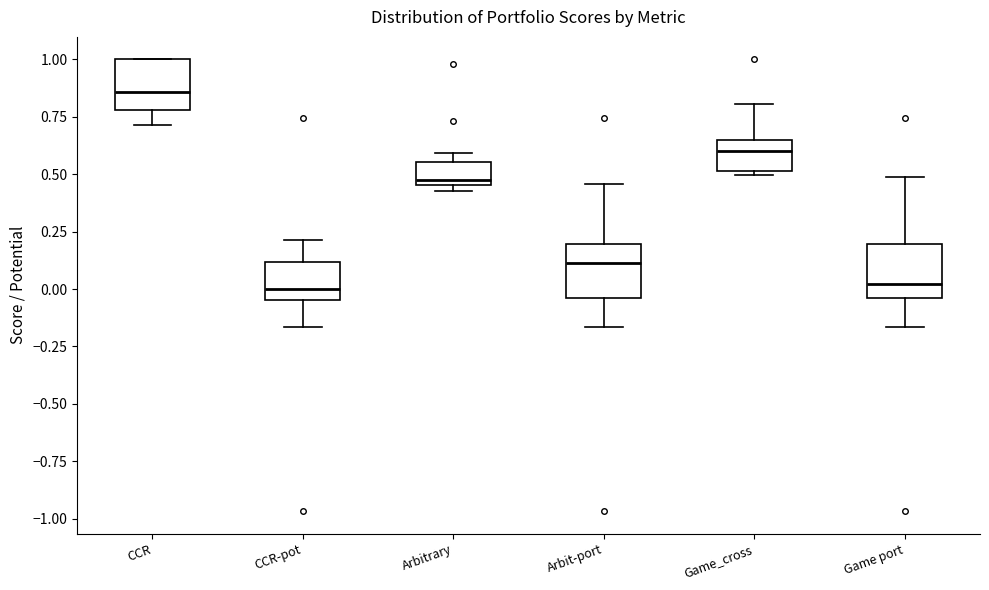

Where does the upper whisker of the box for Game port end on the y-axis? The values are not printed on the chart, so give them approximately, as read against the axis.

0.50